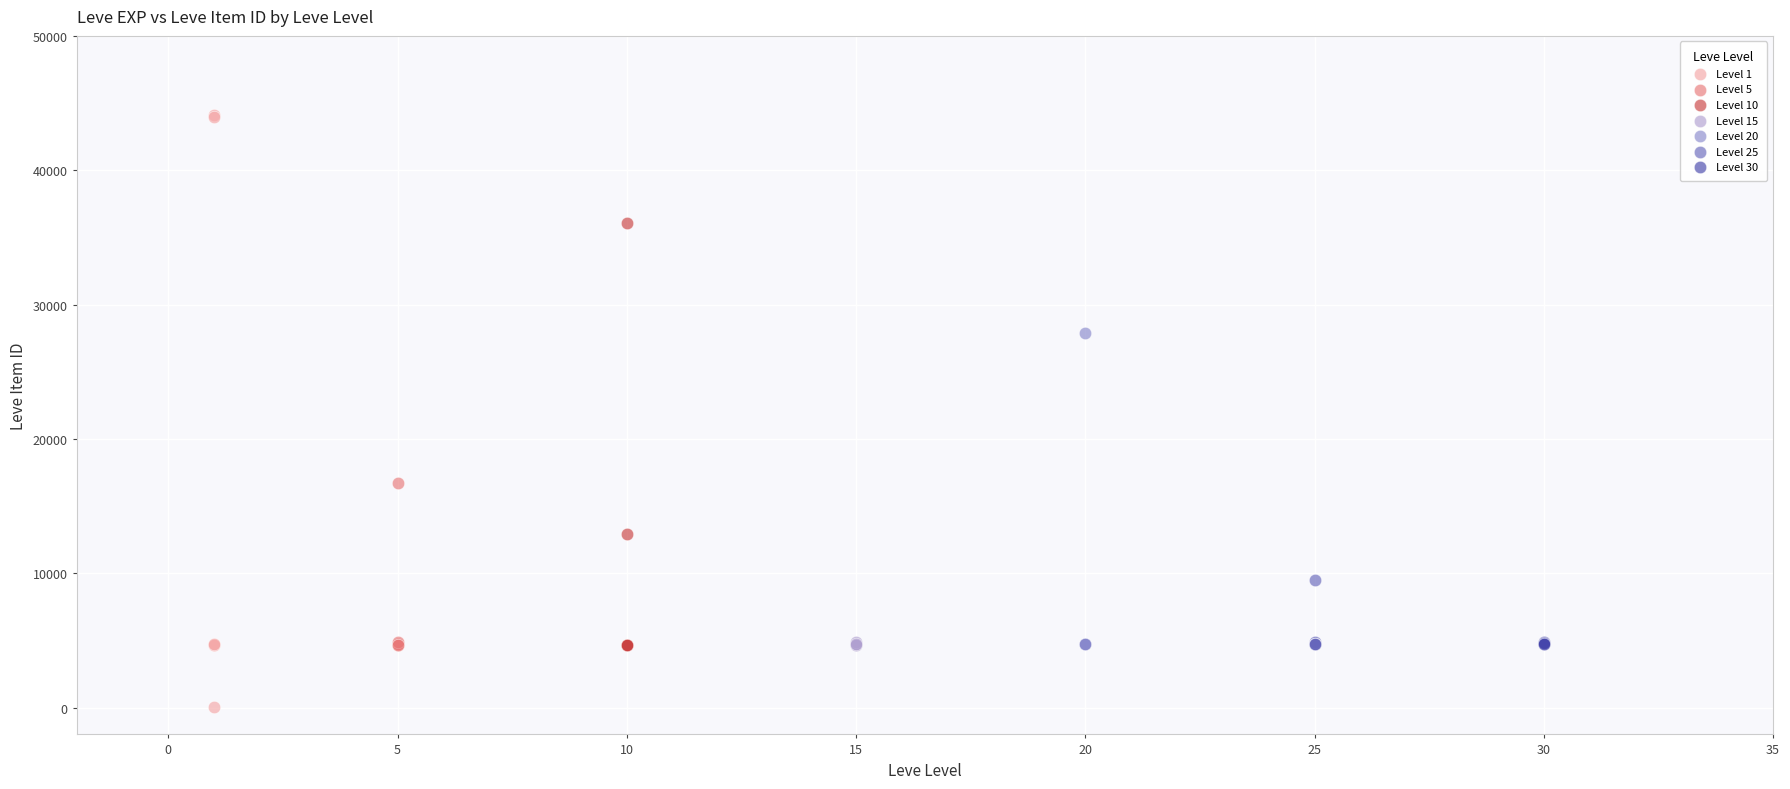

Which series contains the highest Y value?

Level 1